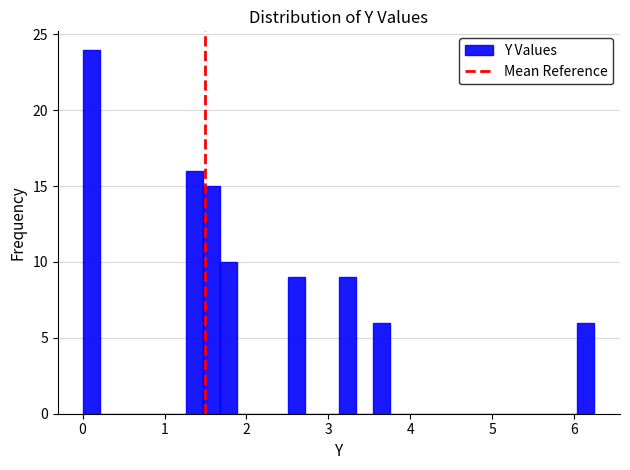

Read against the x-axis, roughly where is the centre of the tallest bar?

0.1